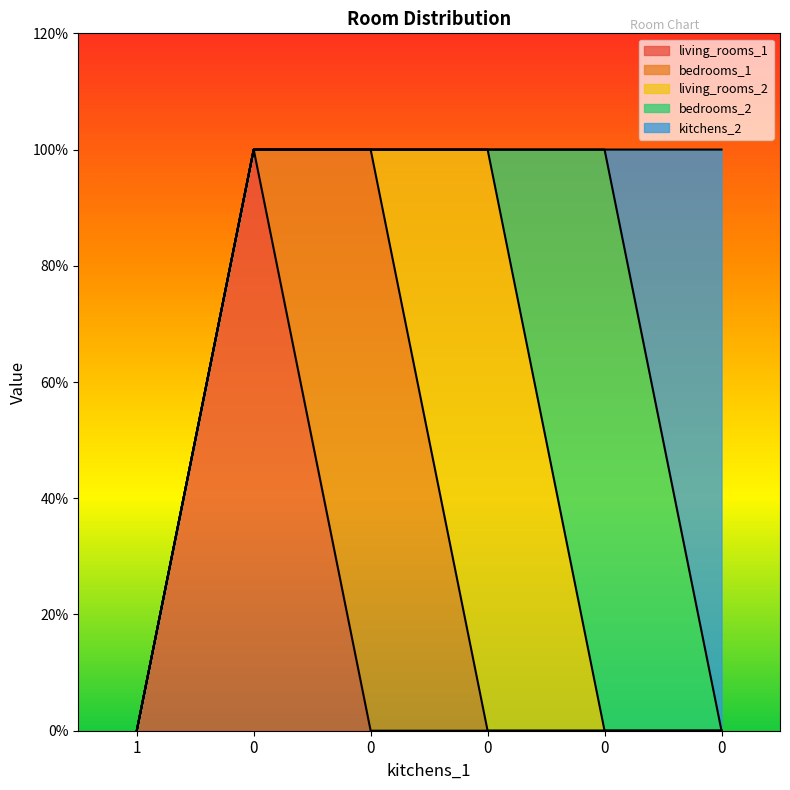

What is the difference between the maximum and minimum values in the living_rooms_2 series?

1